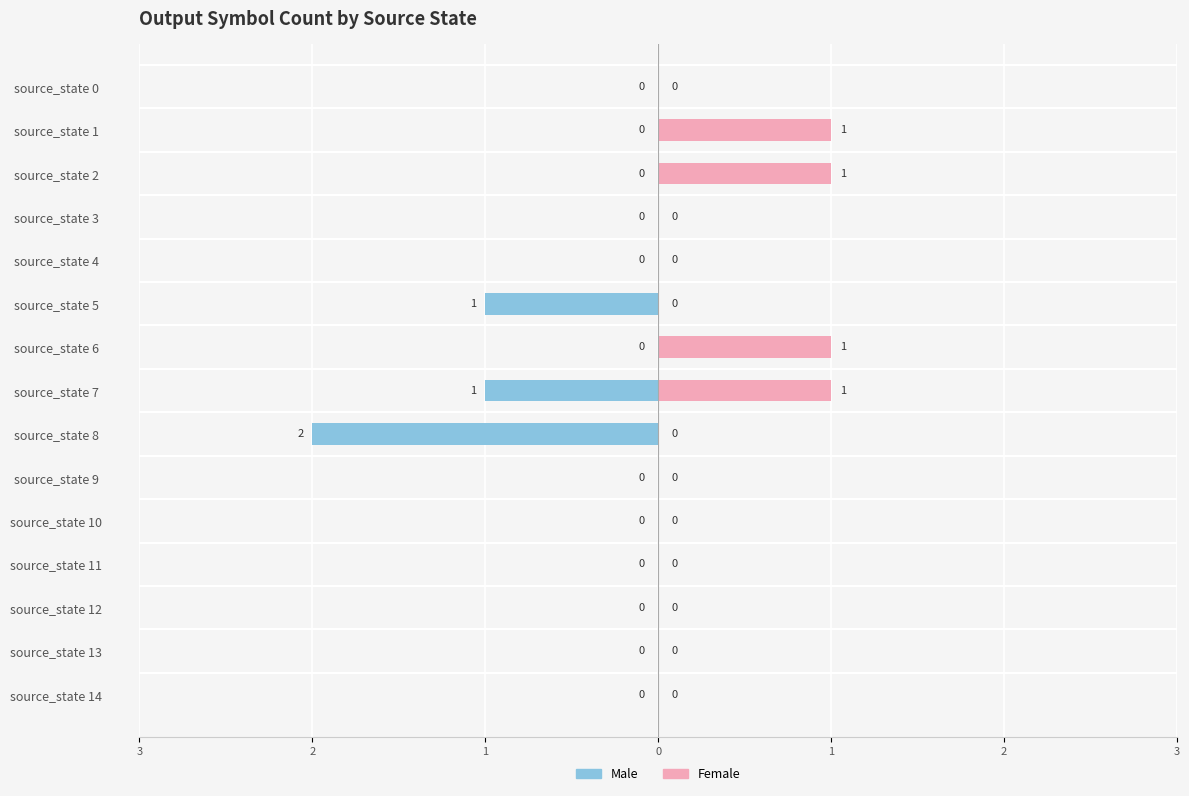

Reading left to right, extract all data points from this chart.

Male: 0	0	0	0	0	-1	0	-1	-2	0	0	0	0	0	0
Female: 0	1	1	0	0	0	1	1	0	0	0	0	0	0	0